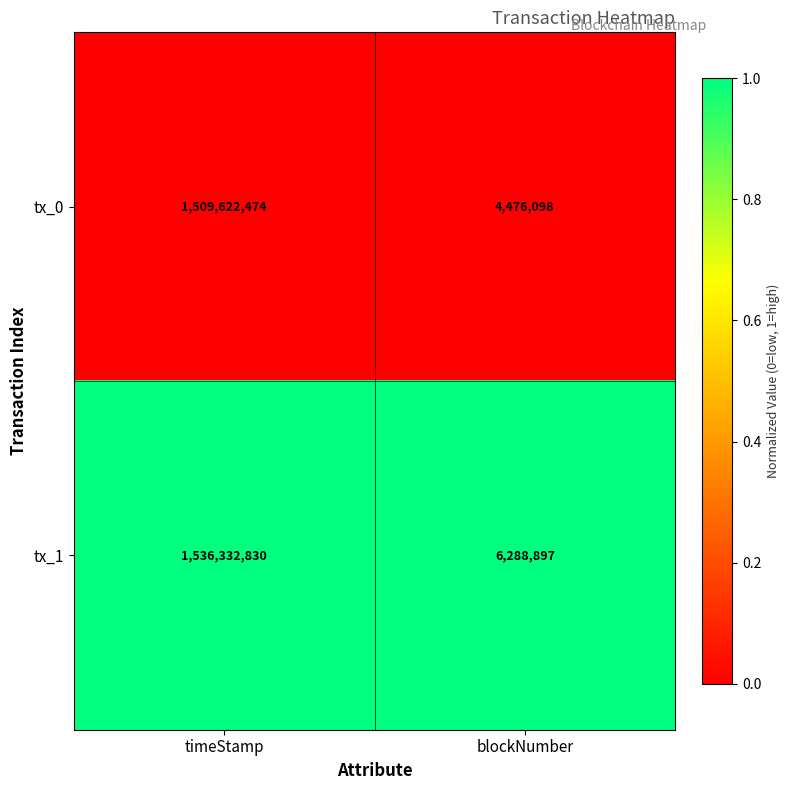

What is the spread (max minus min) of values at timeStamp?

26710356